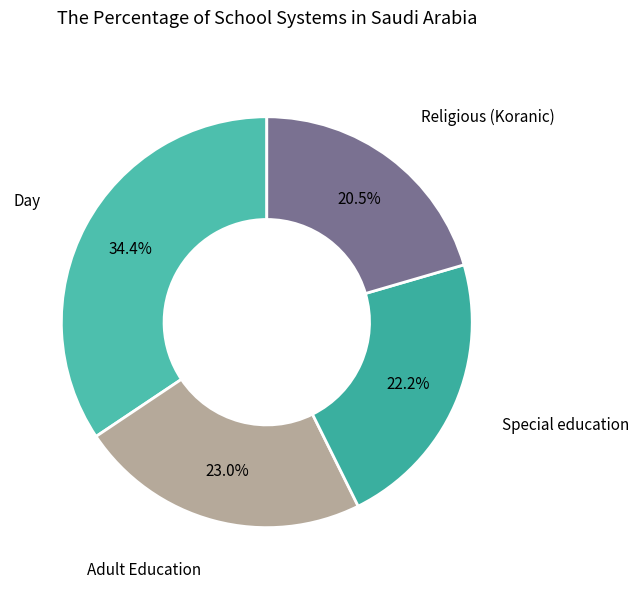

What is the largest slice in the pie chart?

Day